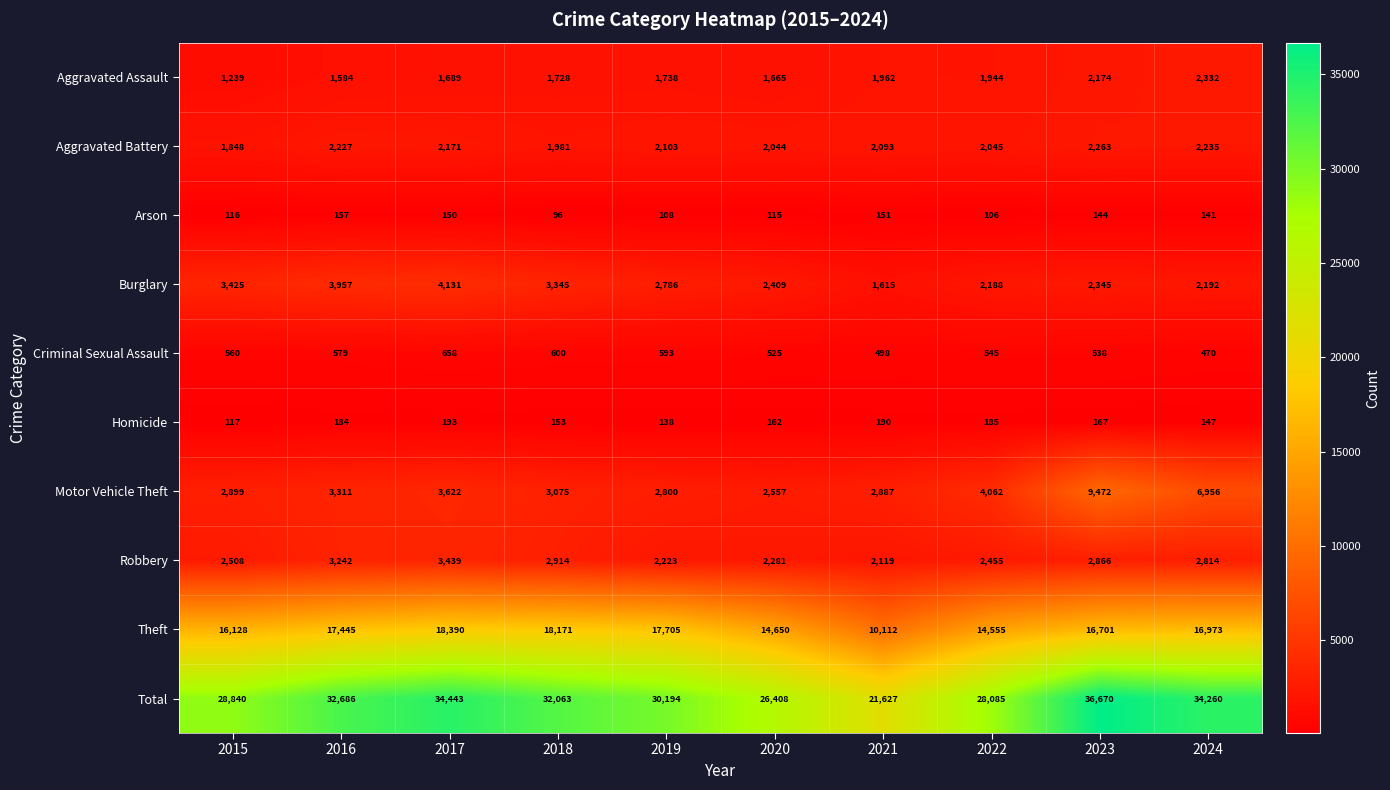

What value does the Burglary series have at 2019, to the nearest 100?

2800